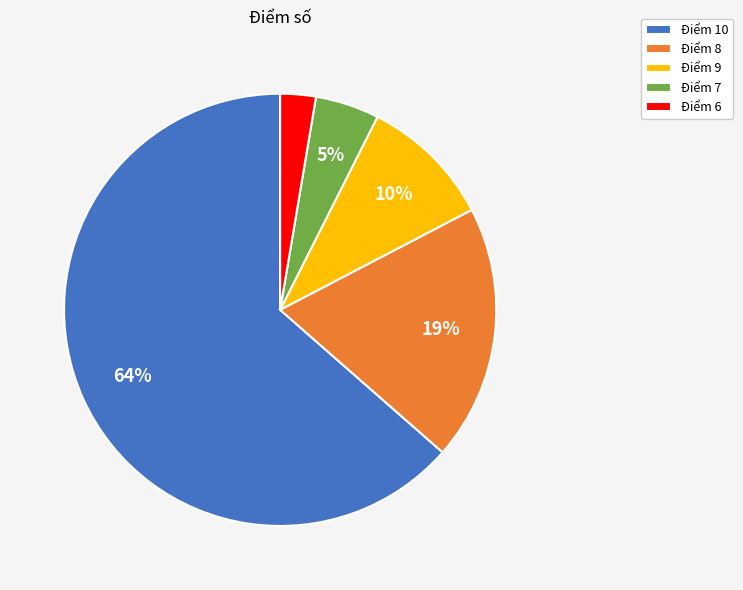

To the nearest percent, what is the combined percentage of Điểm 6 and Điểm 8?

22%